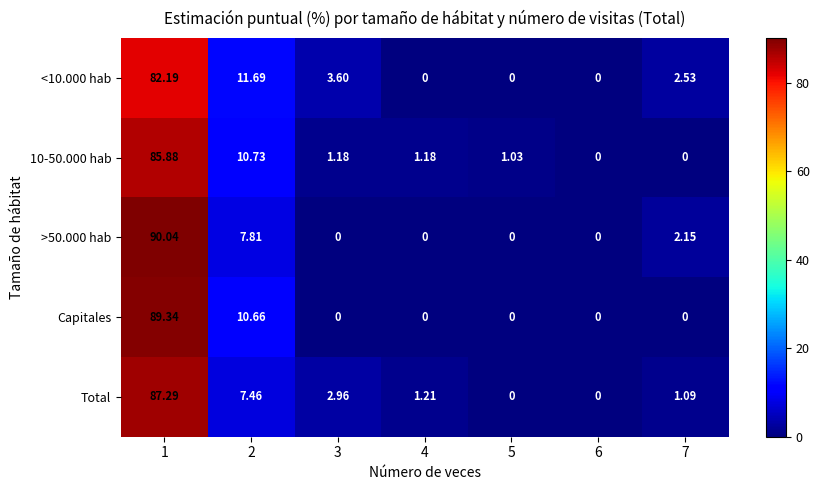

At 5, list the series in order from largest to smallest.

10-50.000 hab, <10.000 hab, >50.000 hab, Capitales, Total